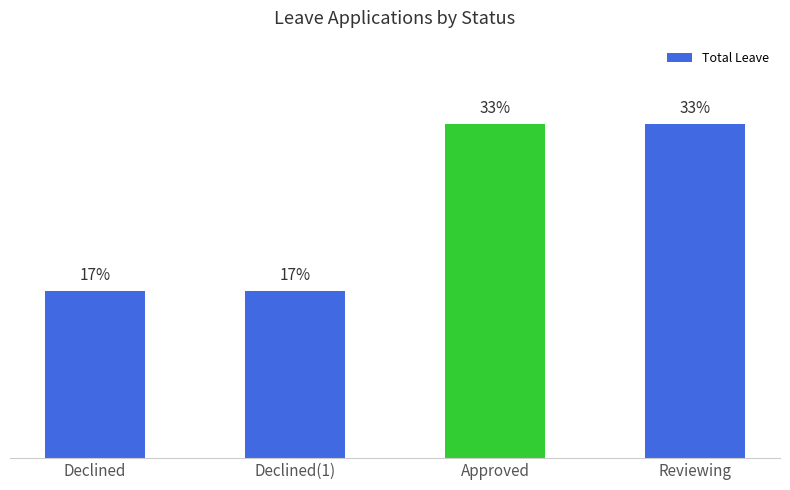

Which category has the highest value across all series?

Approved